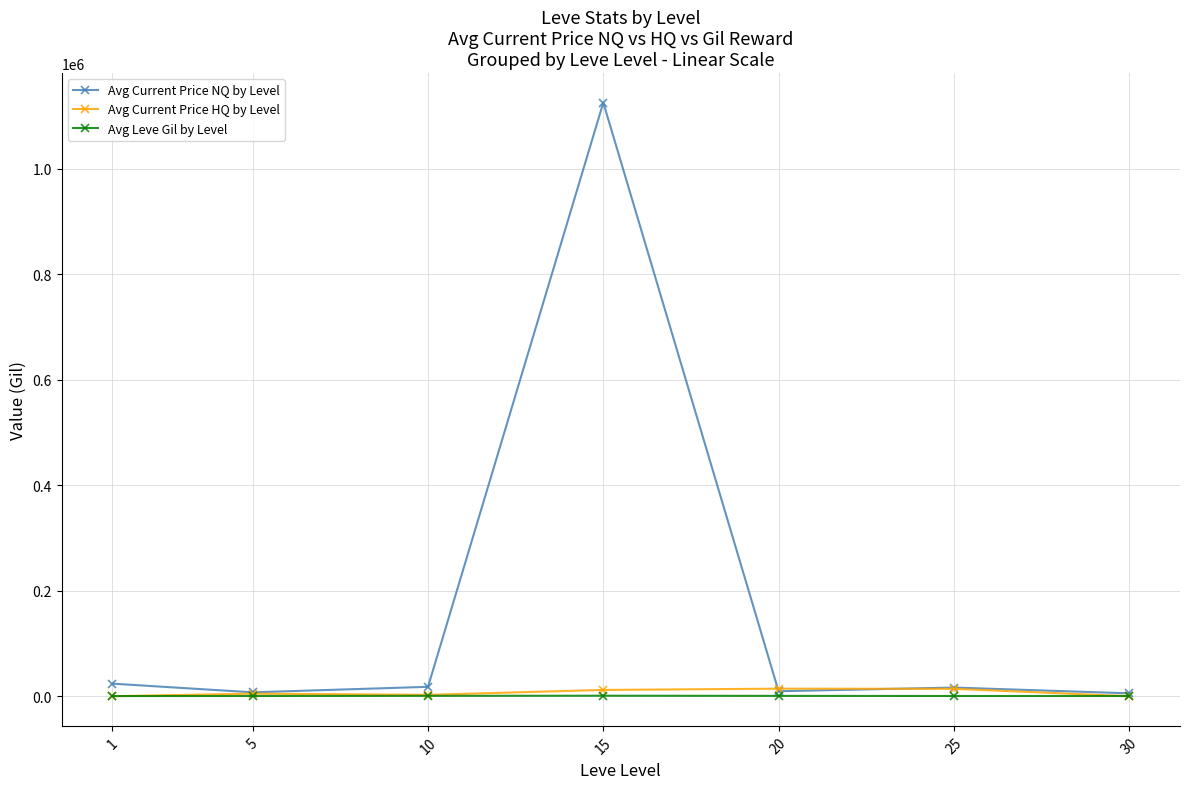

Which series has the largest total across all categories?

Avg Current Price NQ by Level